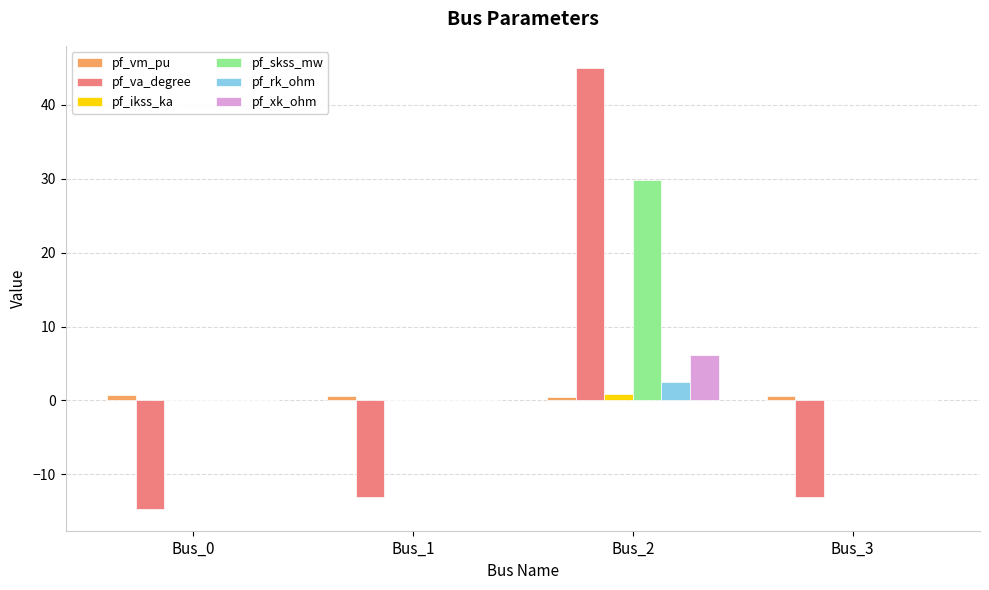

Which category has the highest value across all series?

Bus_2